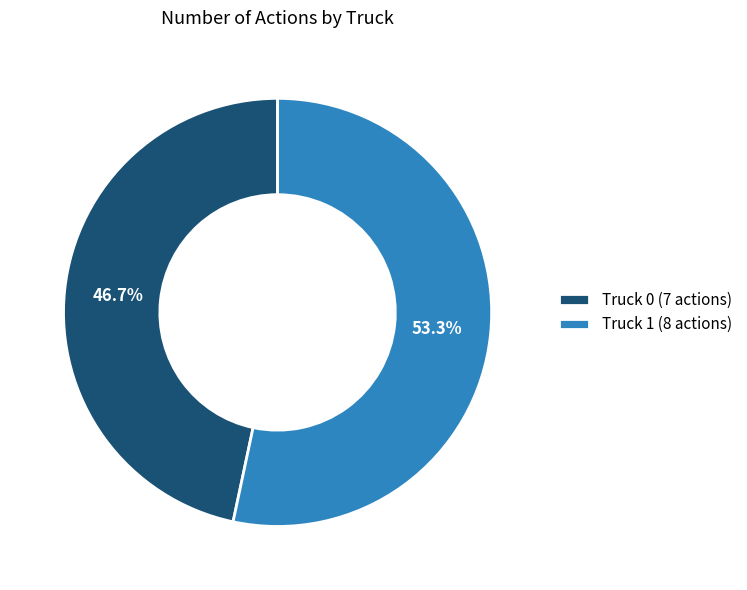

To the nearest percent, what is the difference between the Truck 0 and Truck 1 slice percentages?

7%